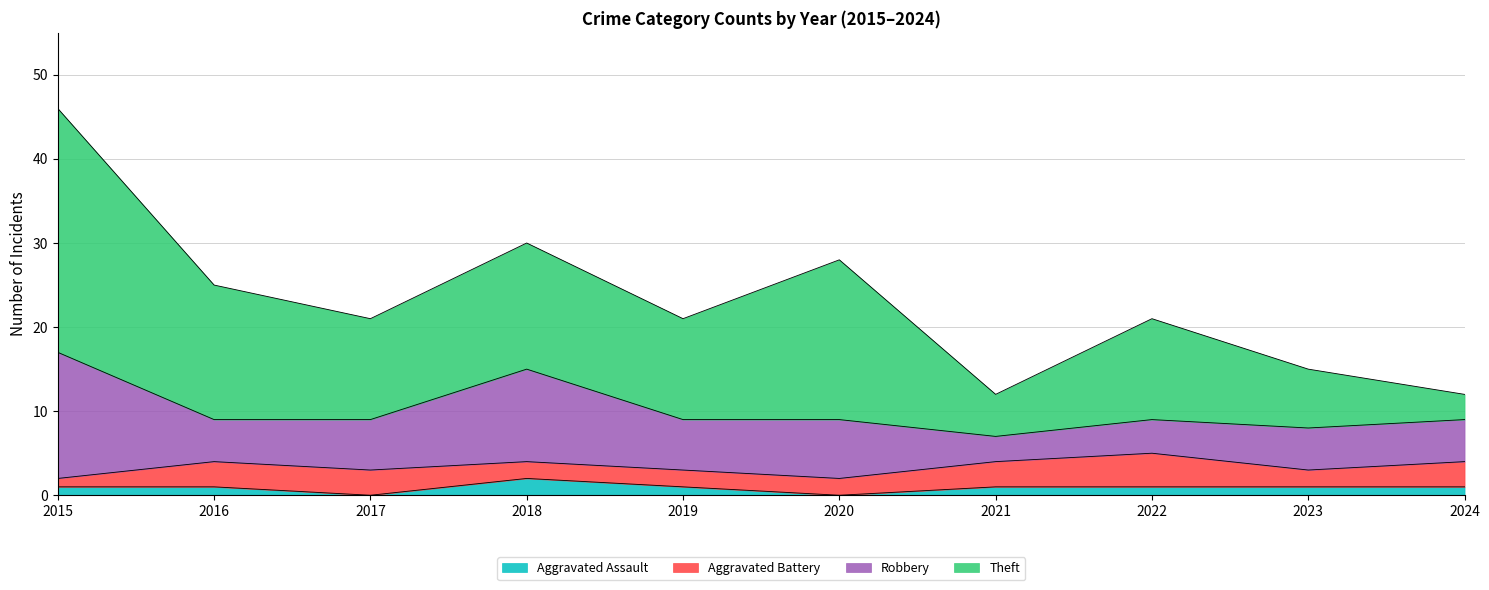

Reading right to left, what are all the values shown in this chart?

Aggravated Assault: 2024=1	2023=1	2022=1	2021=1	2020=0	2019=1	2018=2	2017=0	2016=1	2015=1
Aggravated Battery: 2024=3	2023=2	2022=4	2021=3	2020=2	2019=2	2018=2	2017=3	2016=3	2015=1
Robbery: 2024=5	2023=5	2022=4	2021=3	2020=7	2019=6	2018=11	2017=6	2016=5	2015=15
Theft: 2024=3	2023=7	2022=12	2021=5	2020=19	2019=12	2018=15	2017=12	2016=16	2015=29